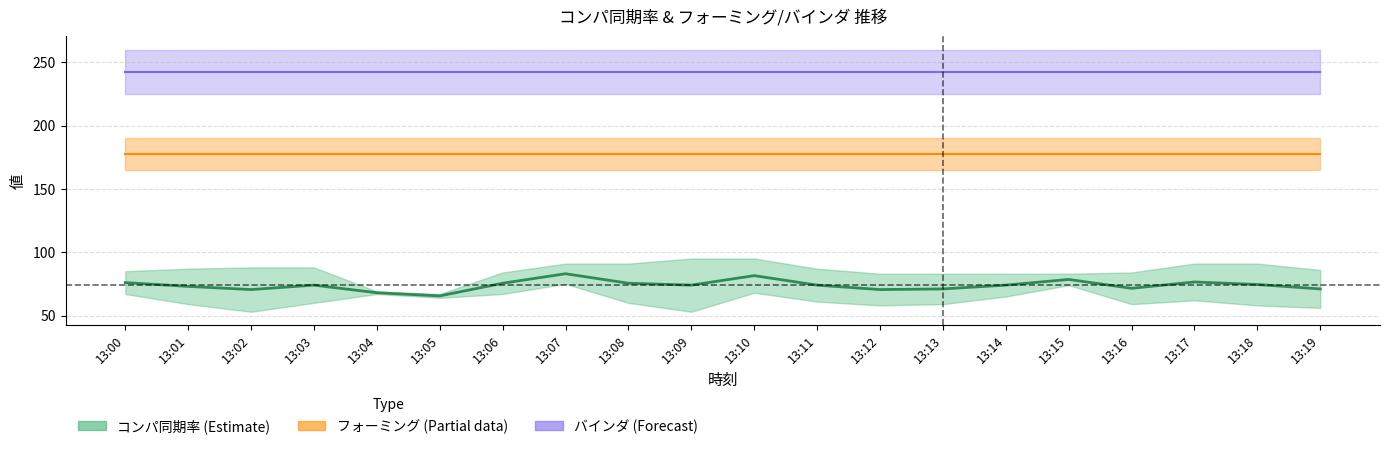

Is it true that コンパ同期率2 equals 33 at 13:02?

False